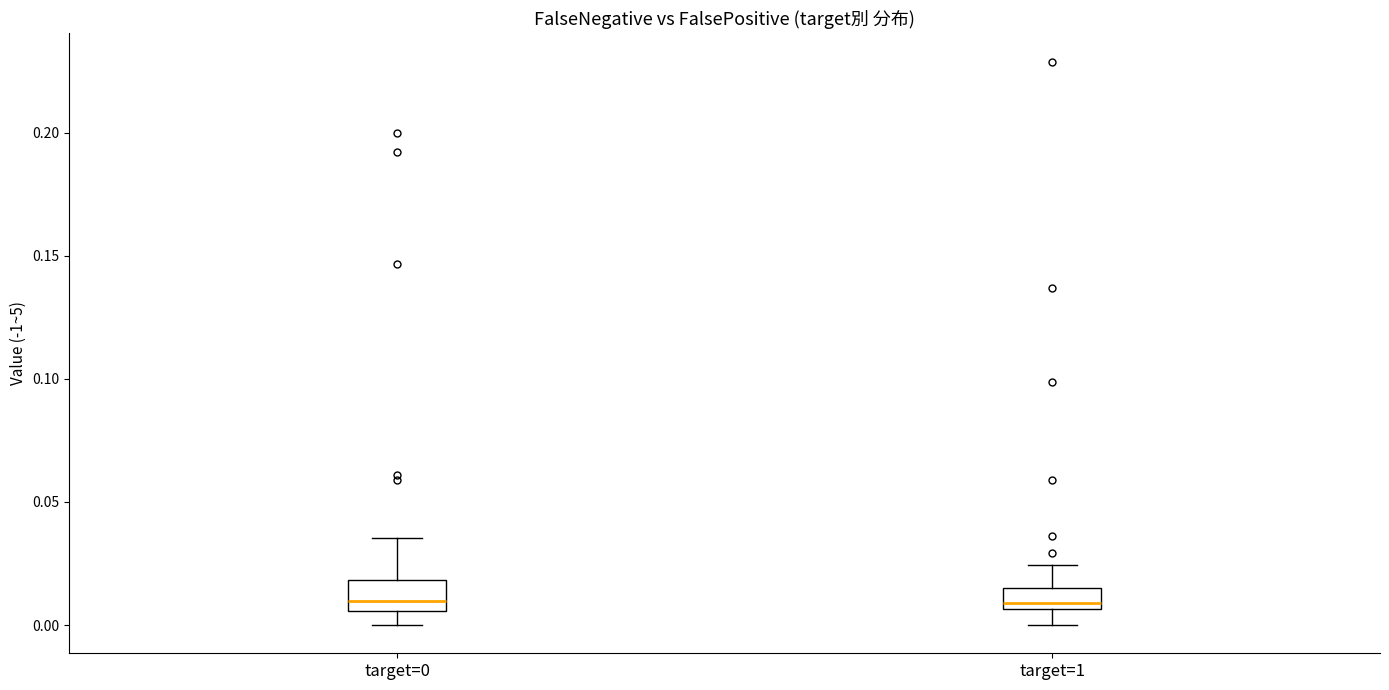

Reading left to right, transcribe this box plot: for each box, give where its median line is, the range the box spans, and where its two whiskers end, as read against the y-axis. The values are not printed on the chart, so give them approximately, as read against the axis.

target=0: median 0.010, box 0.005 to 0.020, whiskers 0.000 to 0.035
target=1: median 0.010, box 0.005 to 0.015, whiskers 0.000 to 0.025